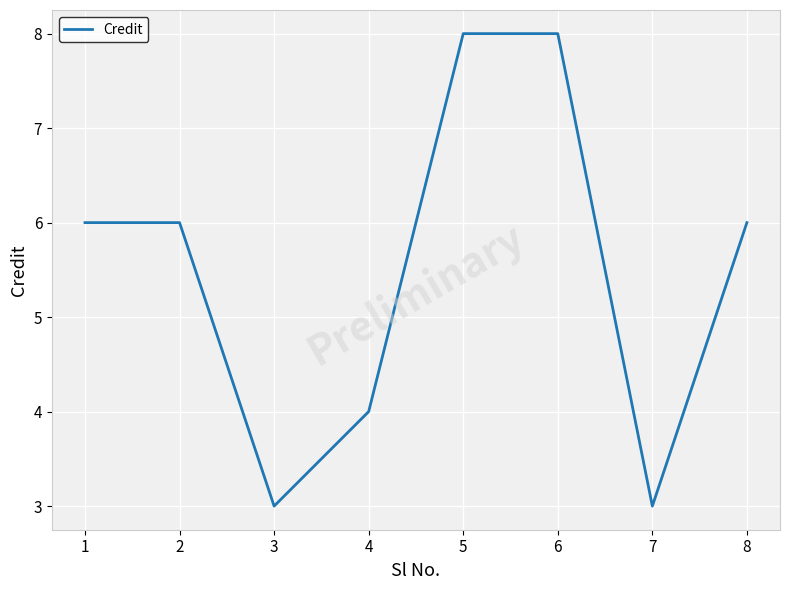

Reading right to left, transcribe all the data shown in this chart.

6	3	8	8	4	3	6	6